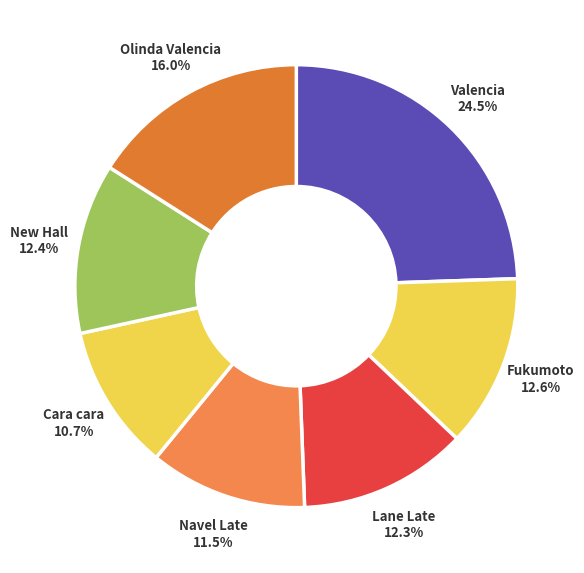

Does any single category account for the majority?

No